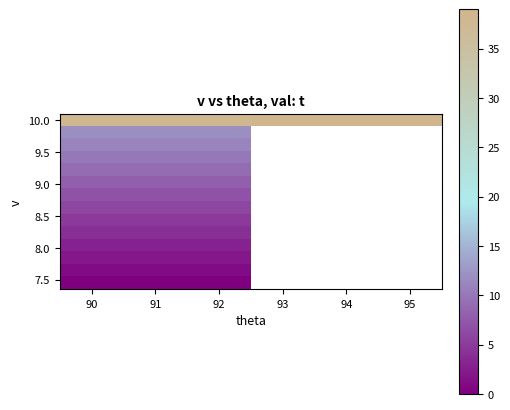

Which label corresponds to the largest value in the chart?

94